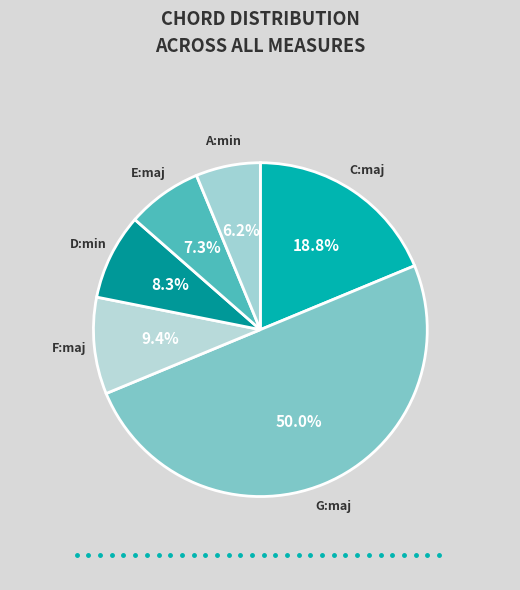

Is the sum of C:maj and E:maj greater than half?

No